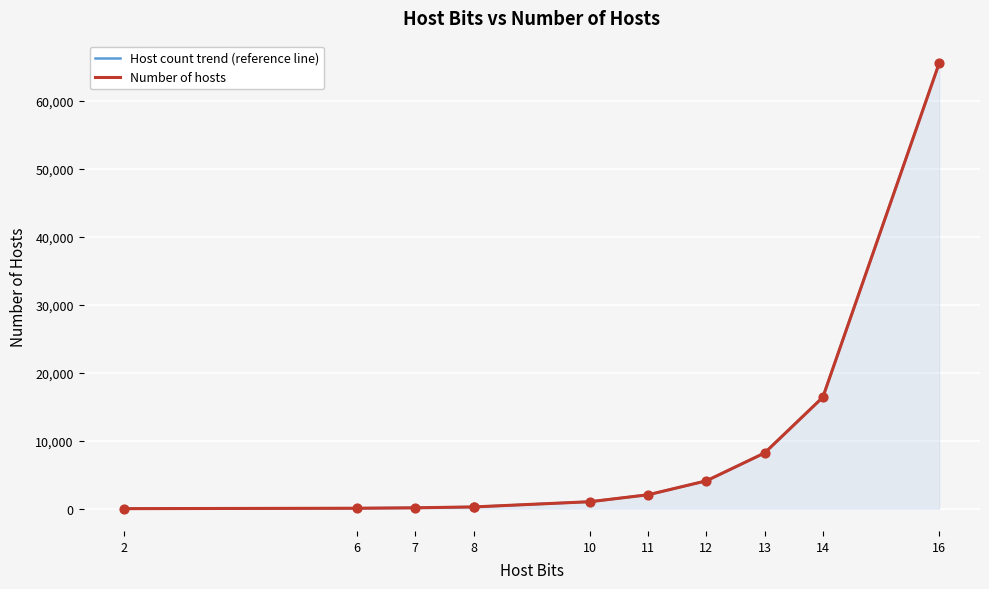

At how many categories does at least one series exceed 13186?

2